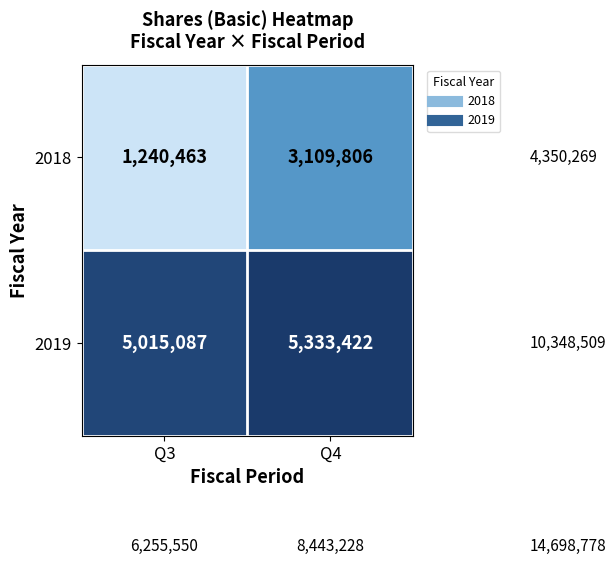

What is the sum of the 2018 values at Q3 and Q4?

4350269